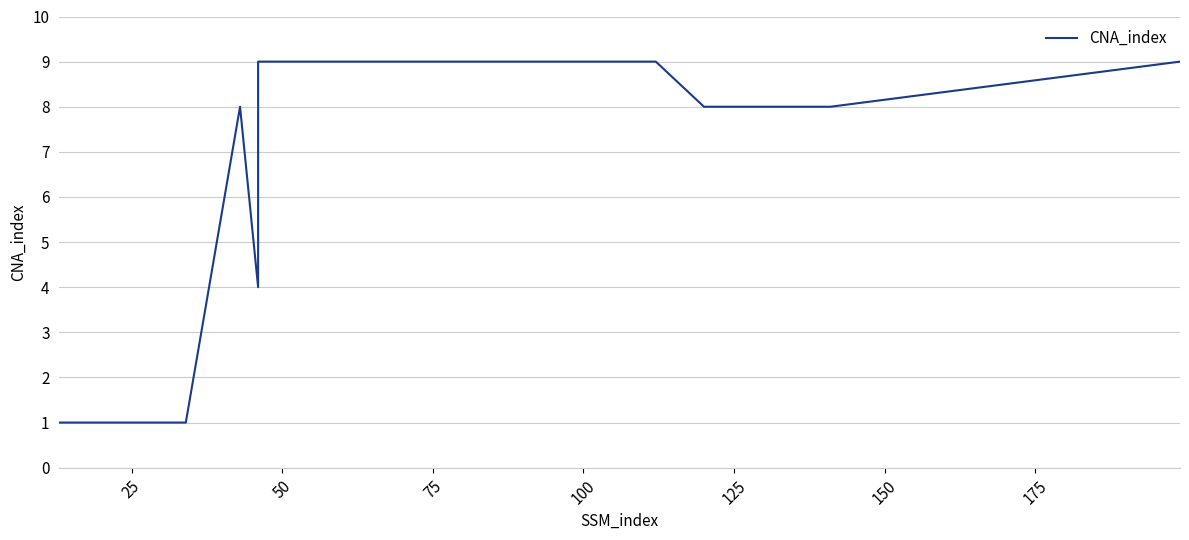

How many interior local valleys (lower than both neighbors) does the data have?

1